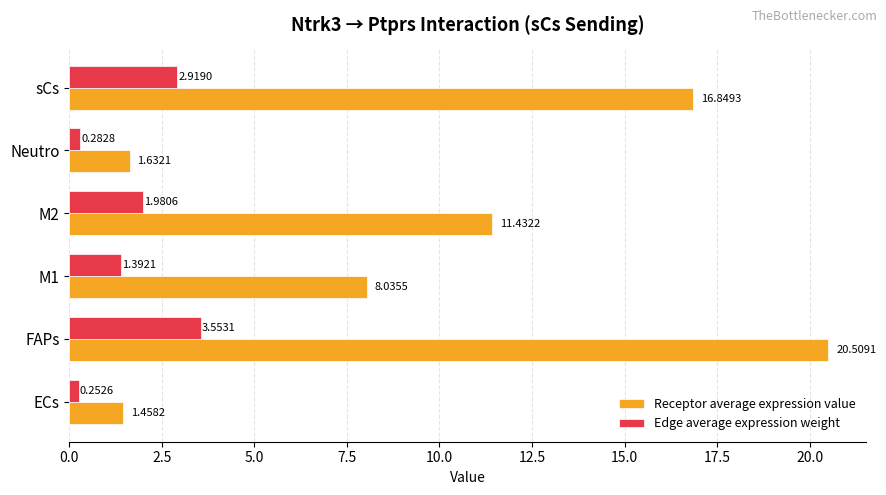

How many data points in Edge average expression weight are above 1?

4